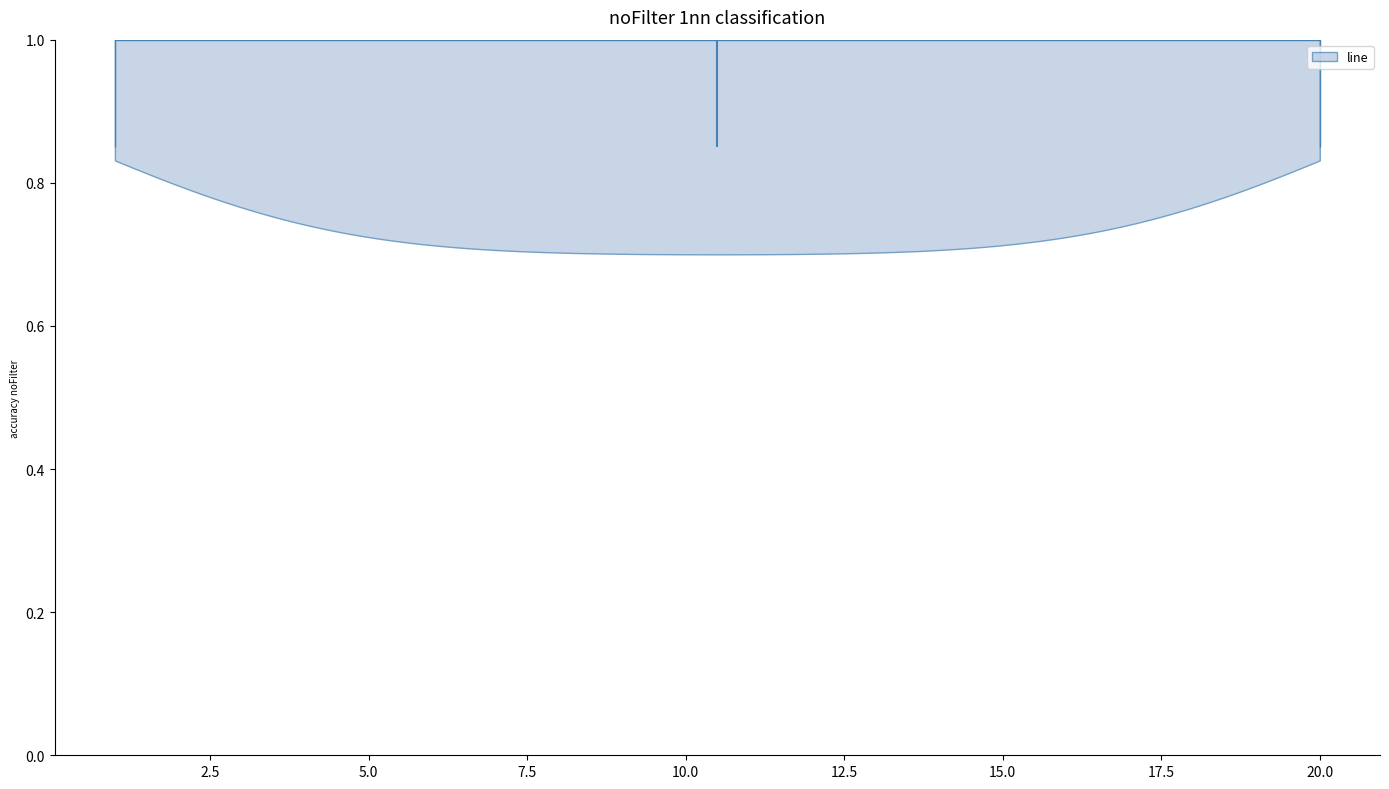

Read this violin plot against the x-axis: where its median line is, and the lowest and highest points the violin reaches. The values are not printed on the chart, so give them approximately, as read against the axis.

median line 10.5, lowest point 1.0, highest point 20.0